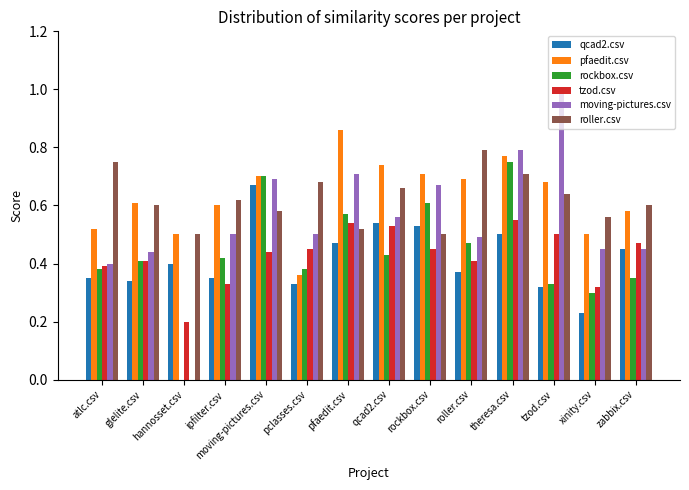

At which category does the chart reach its peak across all series?

tzod.csv